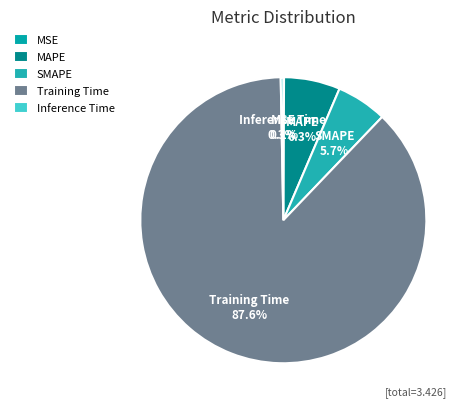

Is there a majority slice in this chart?

Yes